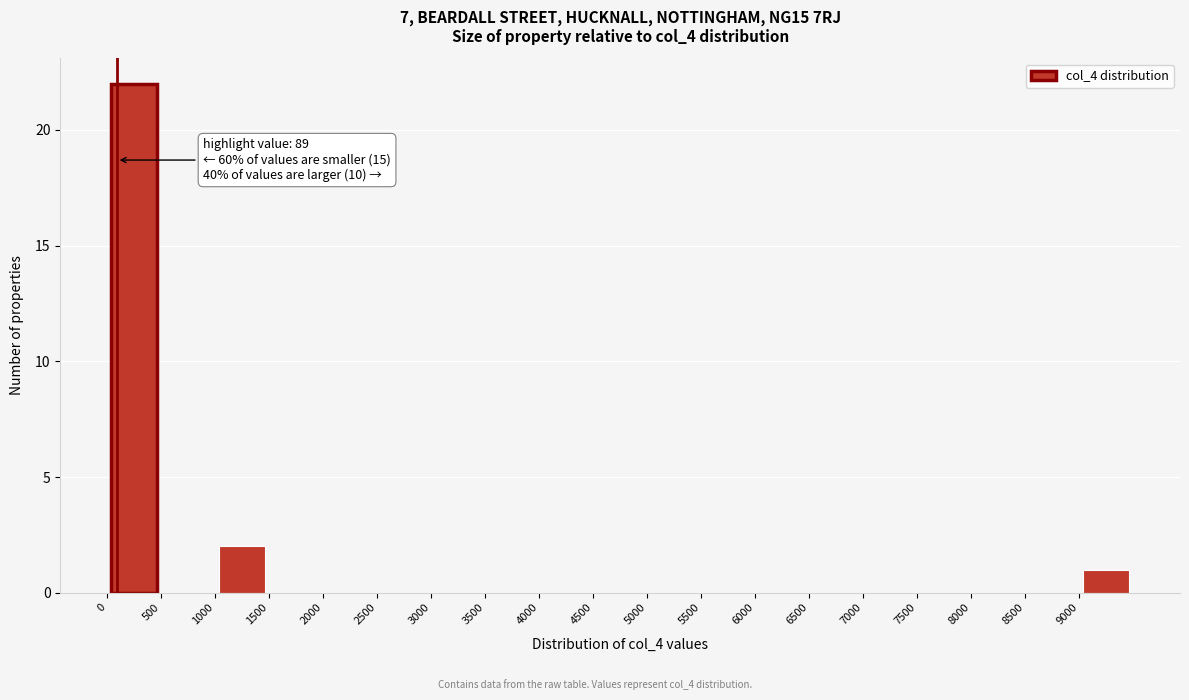

Which range on the x-axis has the tallest bar?

0 to 500